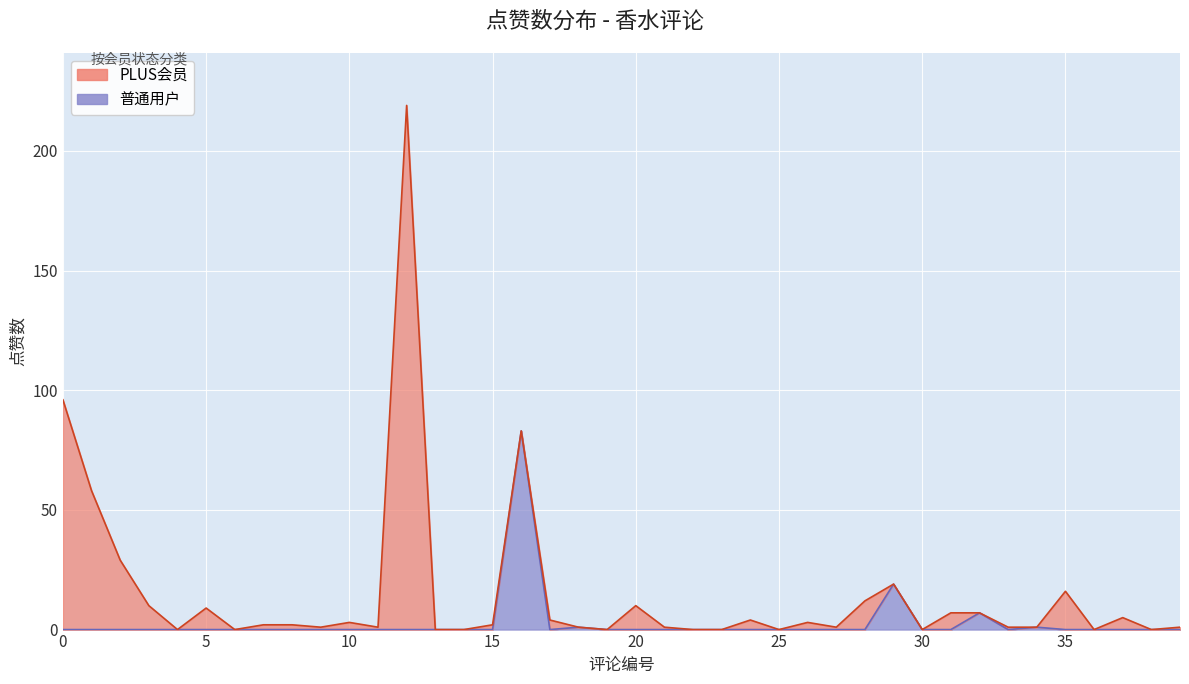

Is it true that 普通用户 equals 0 at 38?

True